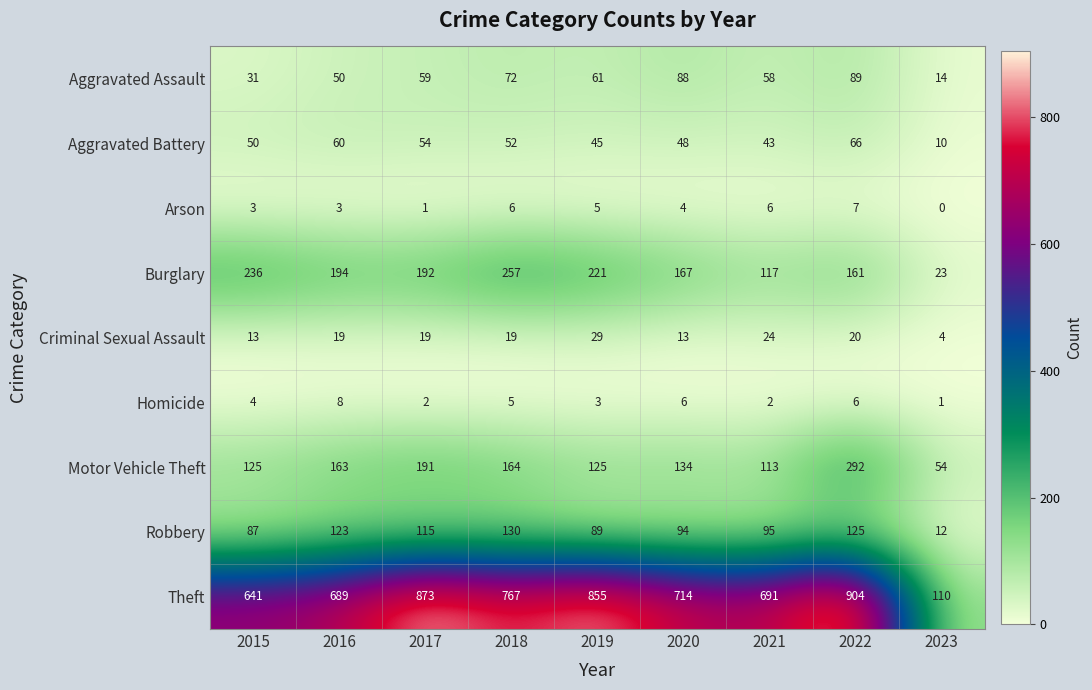

The value of Aggravated Battery at 2020 is 48. True or false?

True